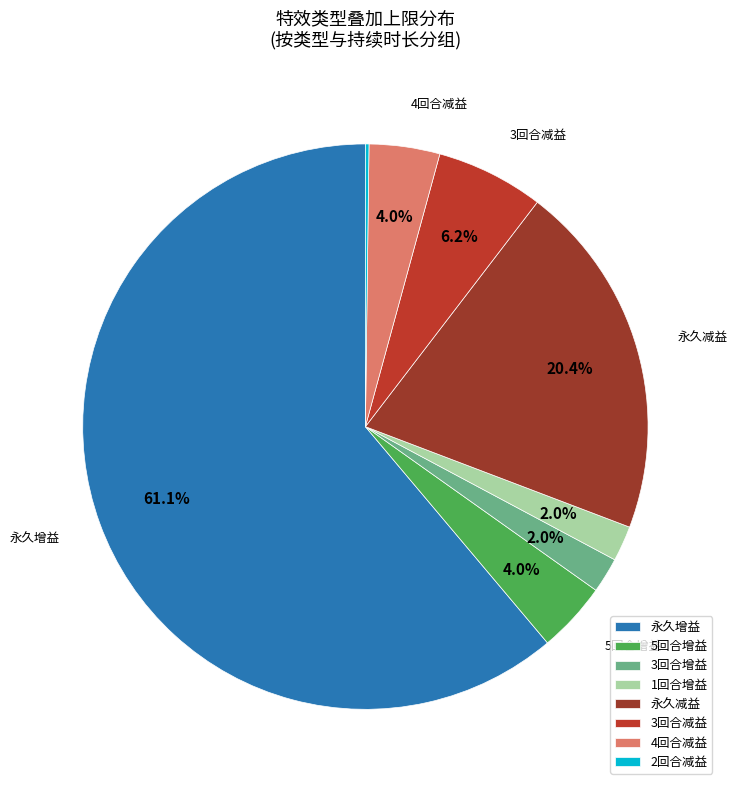

Count the number of slices in the pie.

8